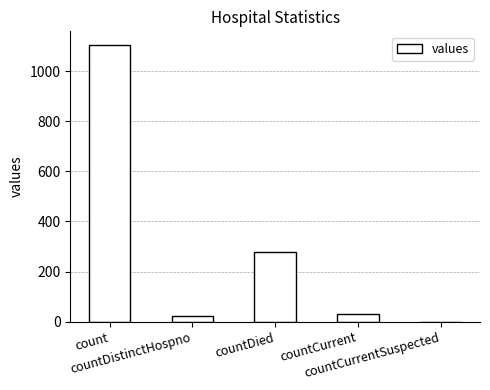

What is the sum of all values?

1435